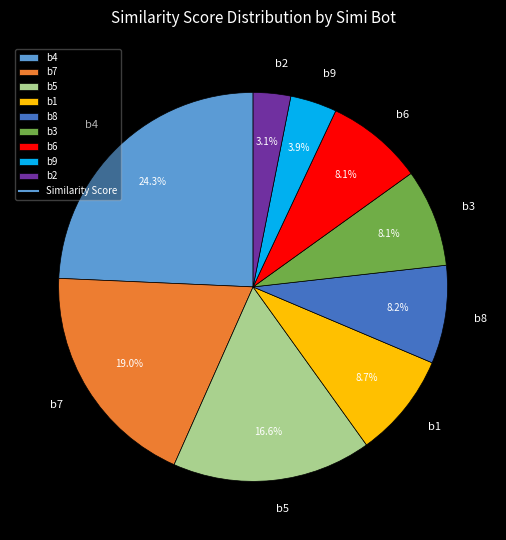

To the nearest percent, what is the difference between the largest and smallest slice percentages?

21%